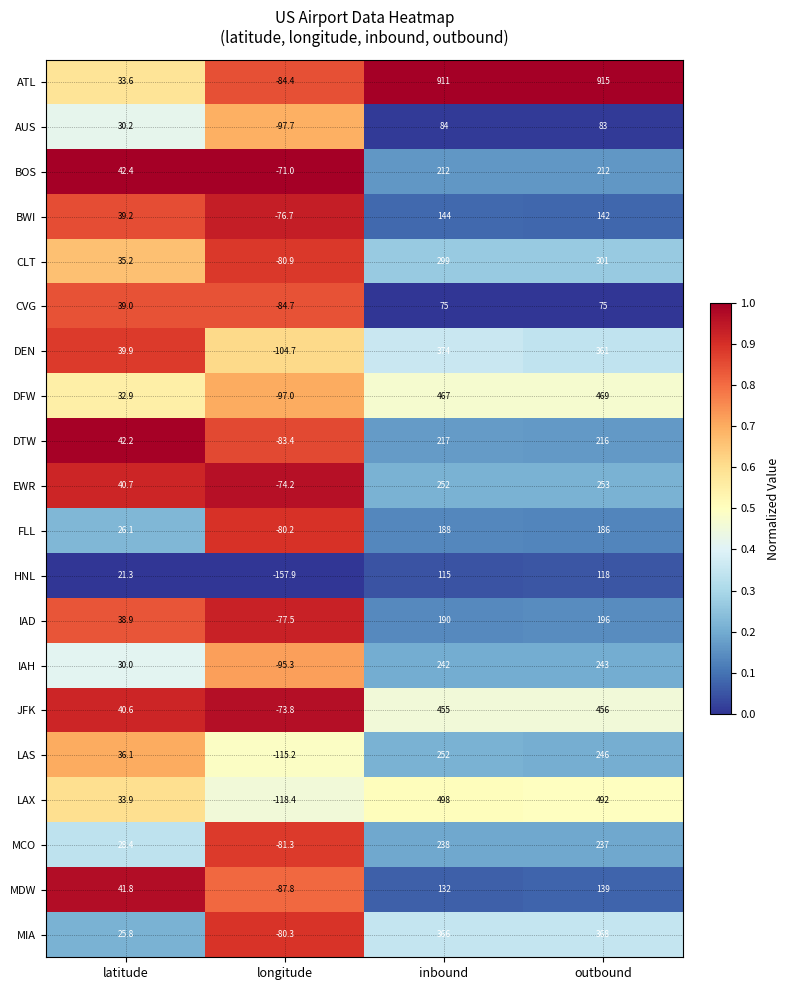

What is the sum of all FLL values?

319.9